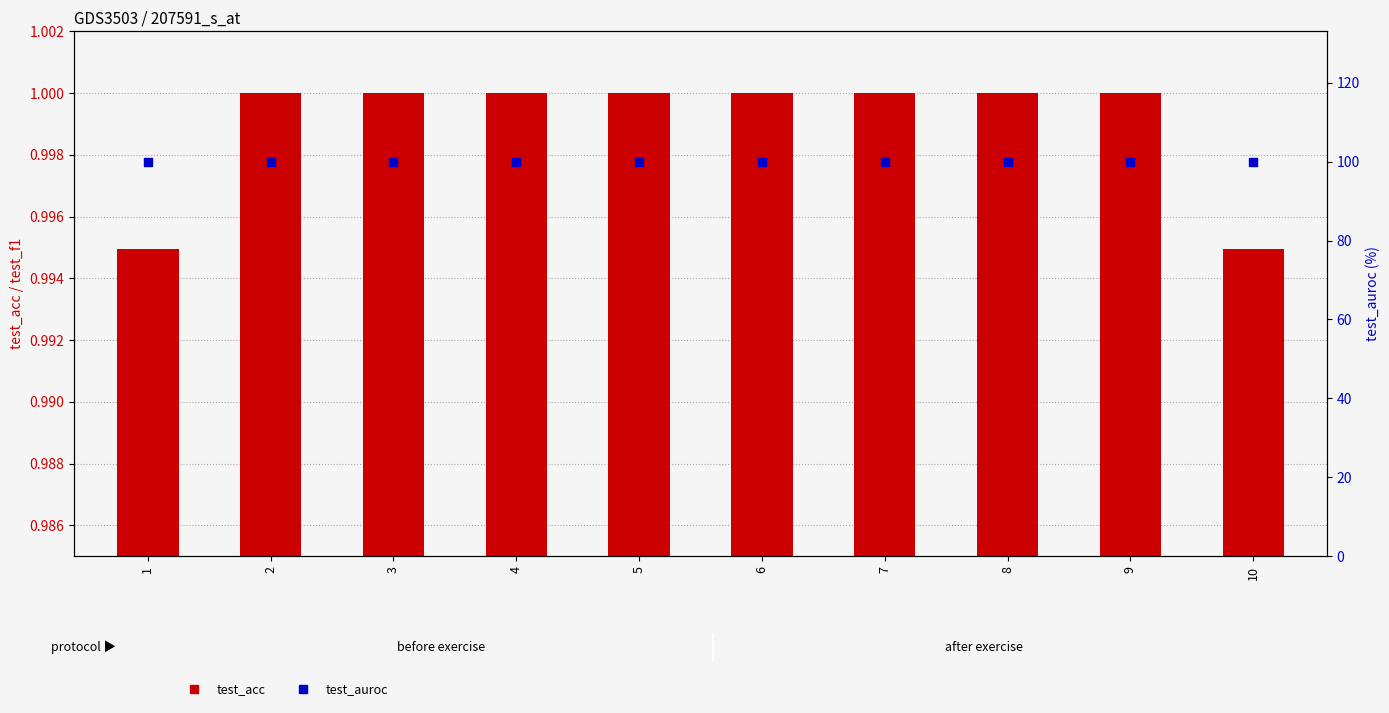

Is the value of test_acc at 10 greater than the value of test_auroc at 4?

No